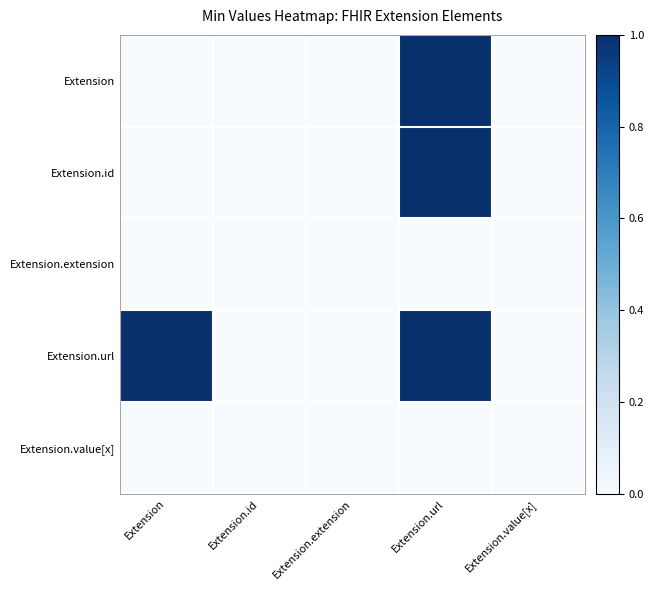

Reading left to right, transcribe all the data shown in this chart.

Extension: Extension=0	Extension.id=0	Extension.extension=0	Extension.url=1	Extension.value[x]=0
Extension.id: Extension=0	Extension.id=0	Extension.extension=0	Extension.url=1	Extension.value[x]=0
Extension.extension: Extension=0	Extension.id=0	Extension.extension=0	Extension.url=0	Extension.value[x]=0
Extension.url: Extension=1	Extension.id=0	Extension.extension=0	Extension.url=1	Extension.value[x]=0
Extension.value[x]: Extension=0	Extension.id=0	Extension.extension=0	Extension.url=0	Extension.value[x]=0